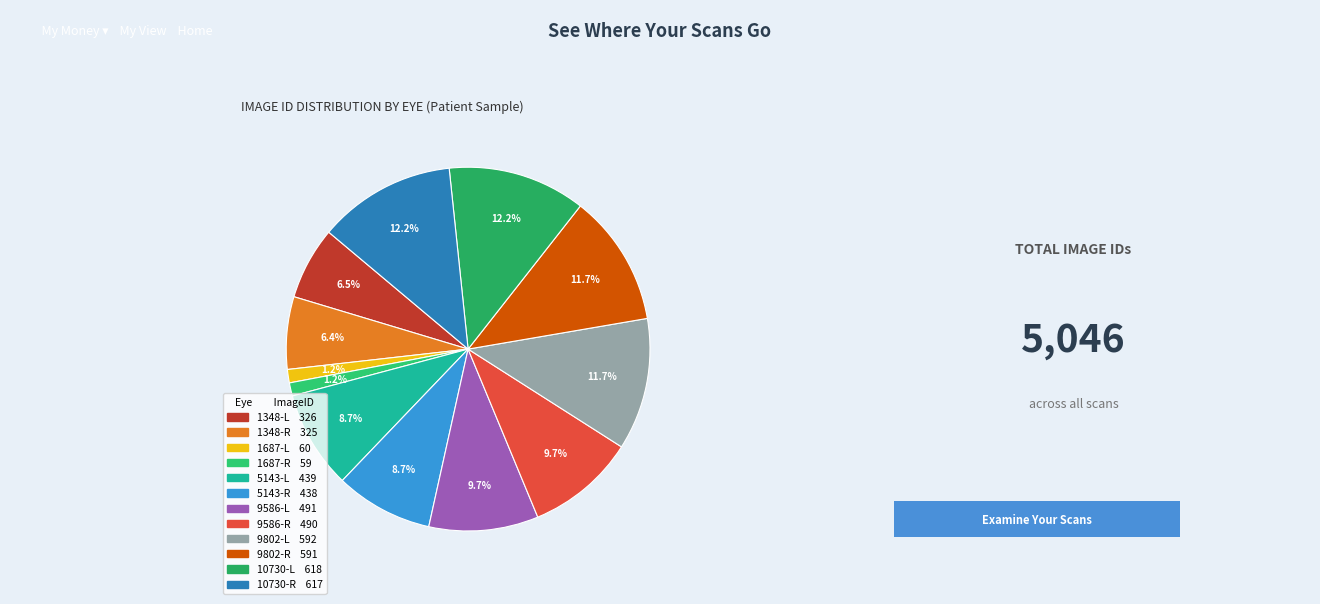

Is 5143-R the majority of the pie?

No